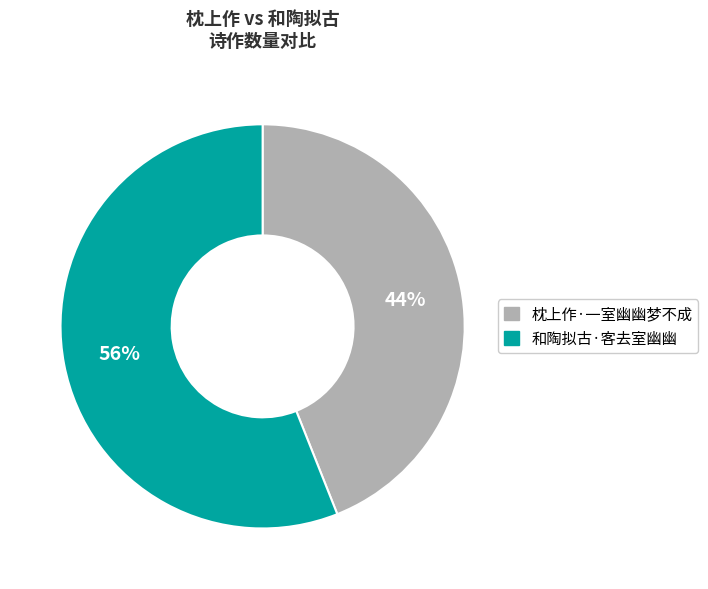

Do 和陶拟古·客去室幽幽 and 枕上作·一室幽幽梦不成 together represent more than half of the pie?

Yes